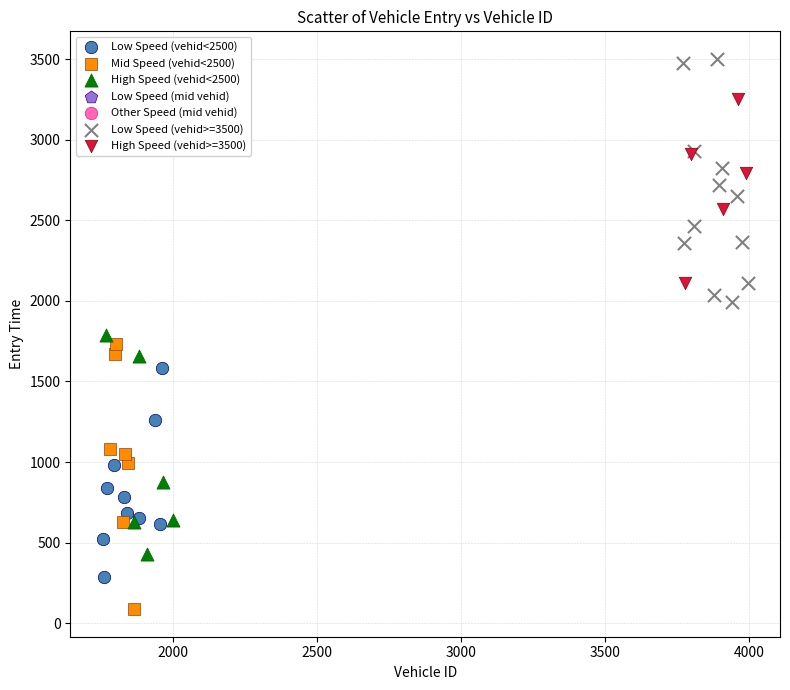

Which series contains the highest Y value?

Low Speed (vehid>=3500)